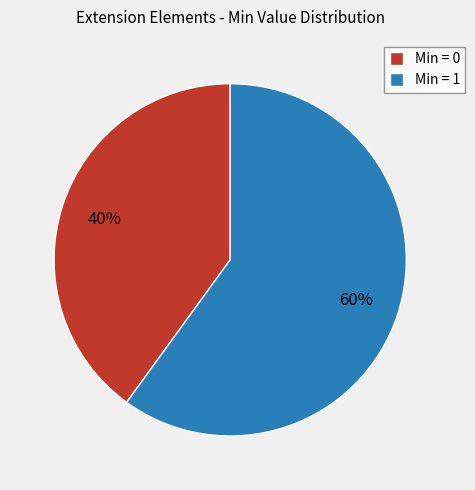

Does any single category account for the majority?

Yes